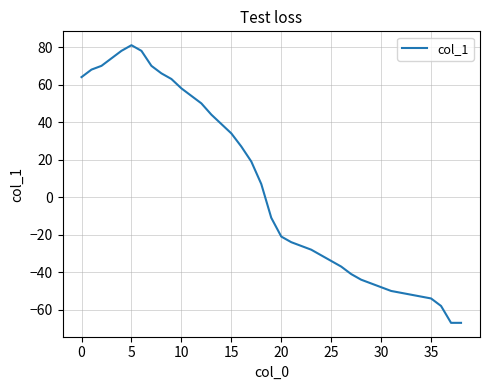

What is the minimum value shown in the chart?

-67